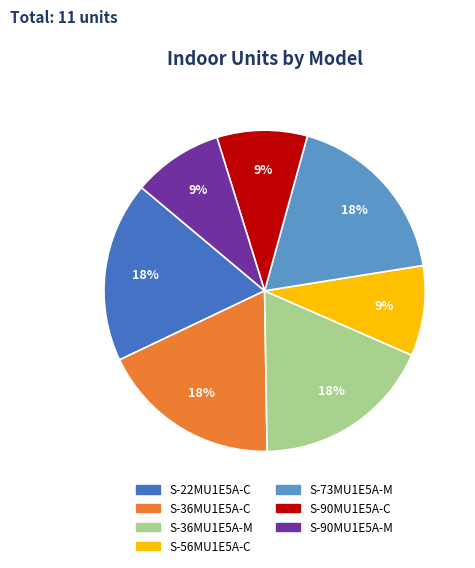

To the nearest percent, what percentage of the pie is S-22MU1E5A-C?

18%